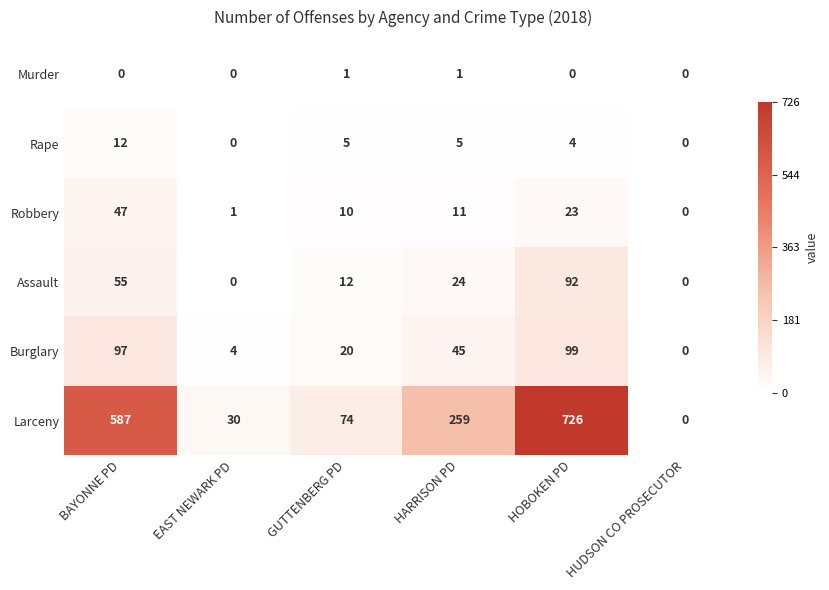

What is the greatest value displayed?

726